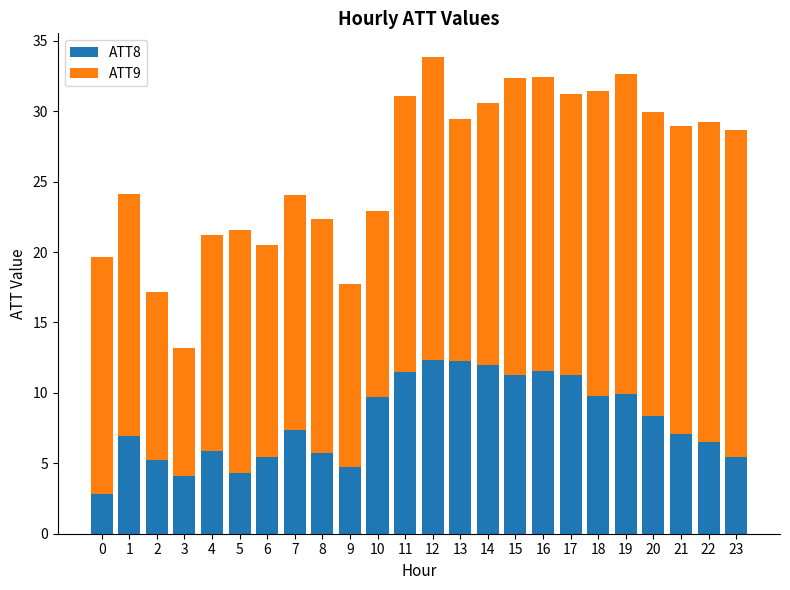

True or false: ATT8 has a value of 10.7 at 22.

False